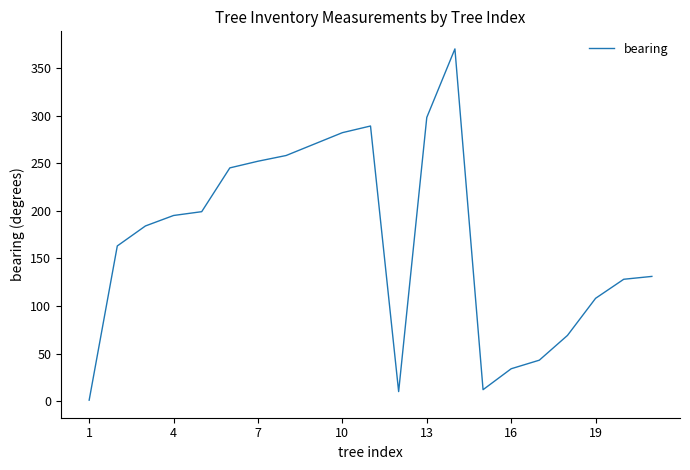

What is the difference between the maximum and minimum values?

369